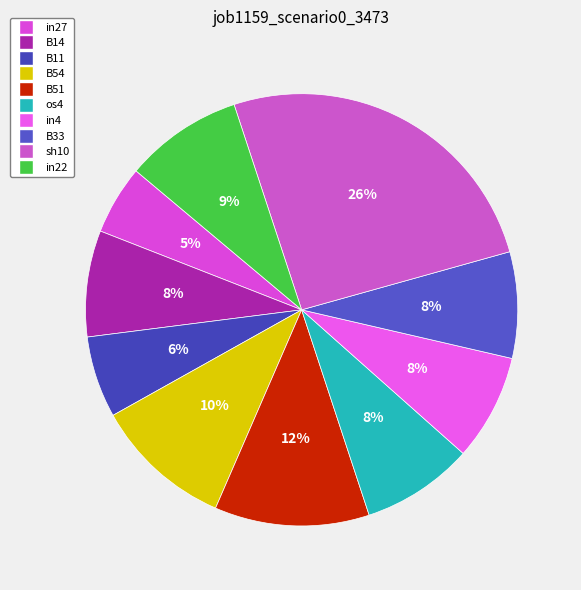

True or false: in27 accounts for 1% of the total.

False